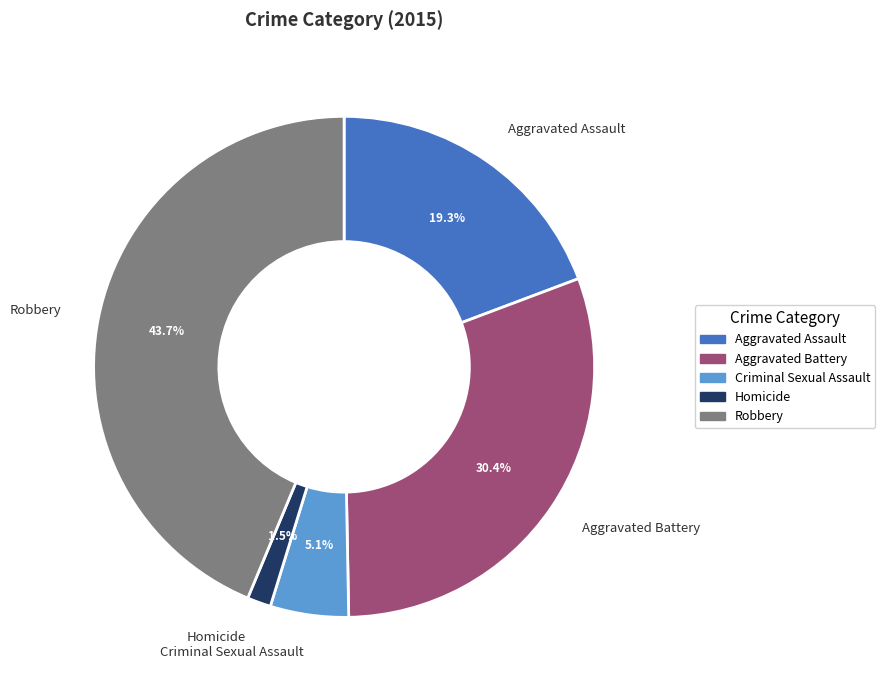

Does Robbery account for over 50% of the chart?

No